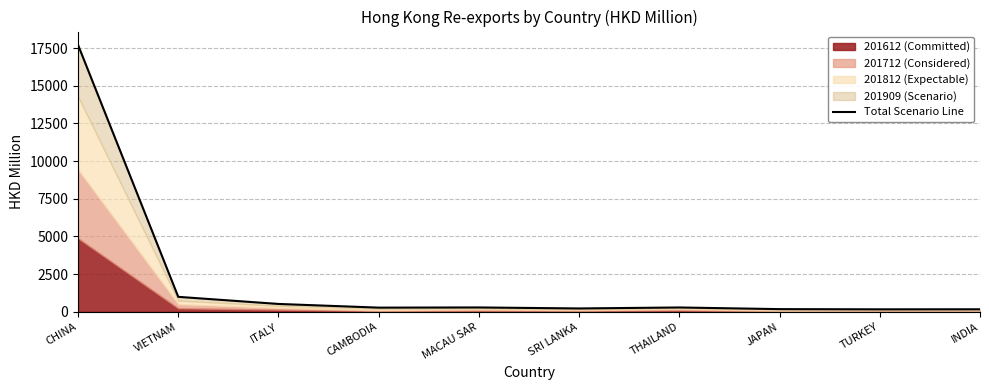

Where is the first local maximum?

MACAU SAR